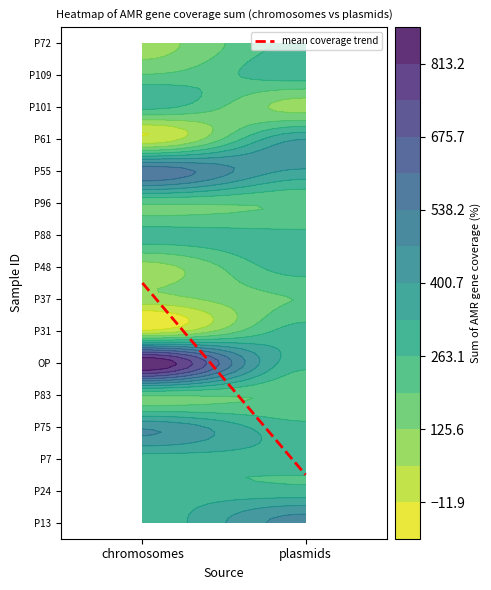

What is the sum of all P83 values?

399.9